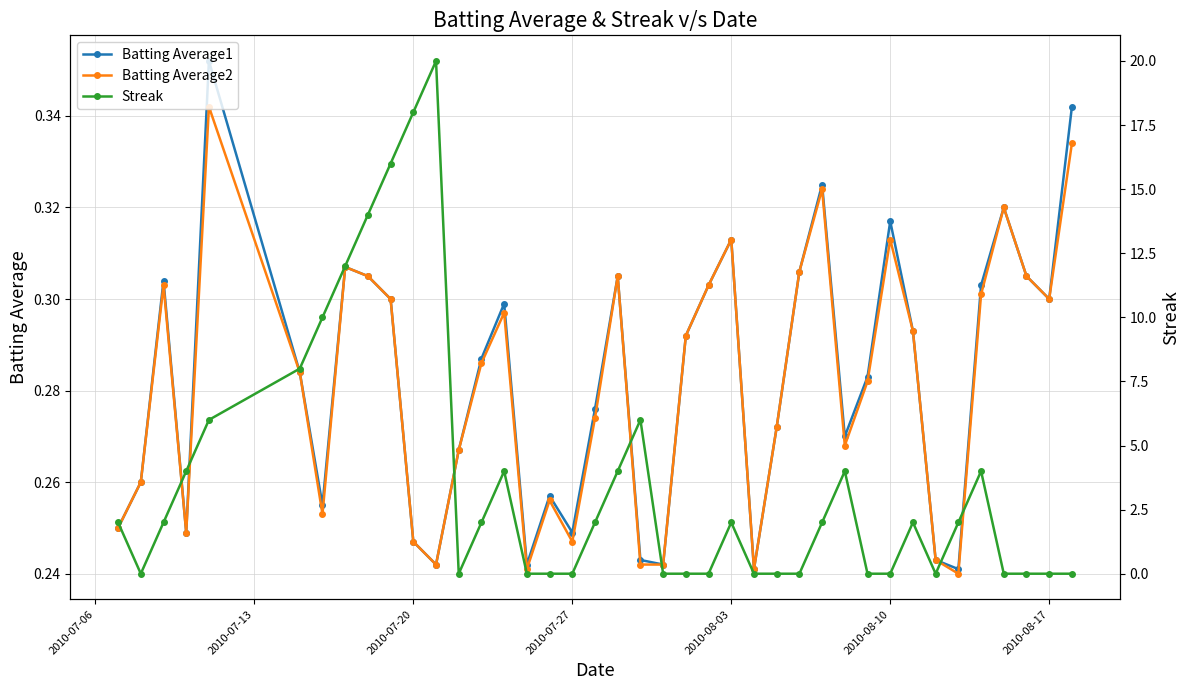

What is the difference between the maximum and minimum values in the Batting Average2 series?

0.1